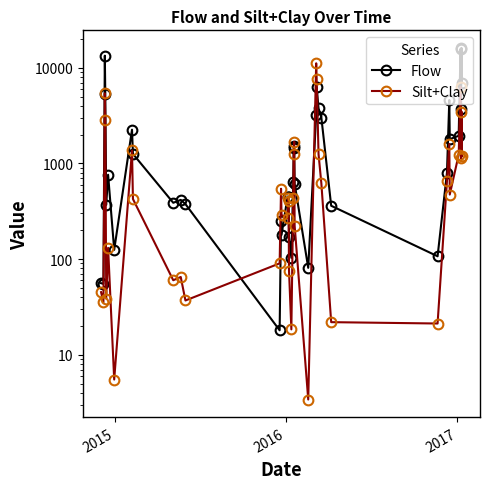

How many interior local peaks does the Flow series have?

11